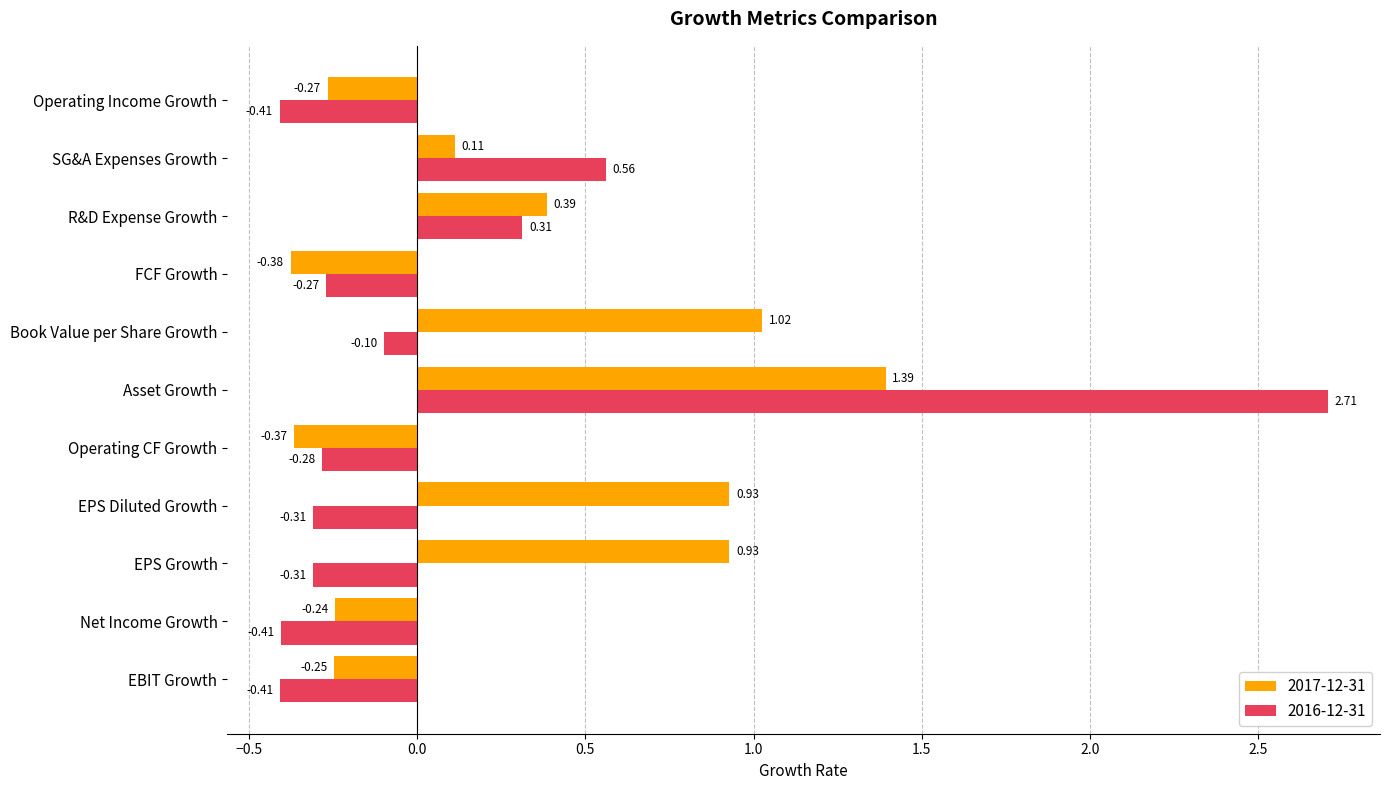

At which label is 2017-12-31 closest to 0?

SG&A Expenses Growth